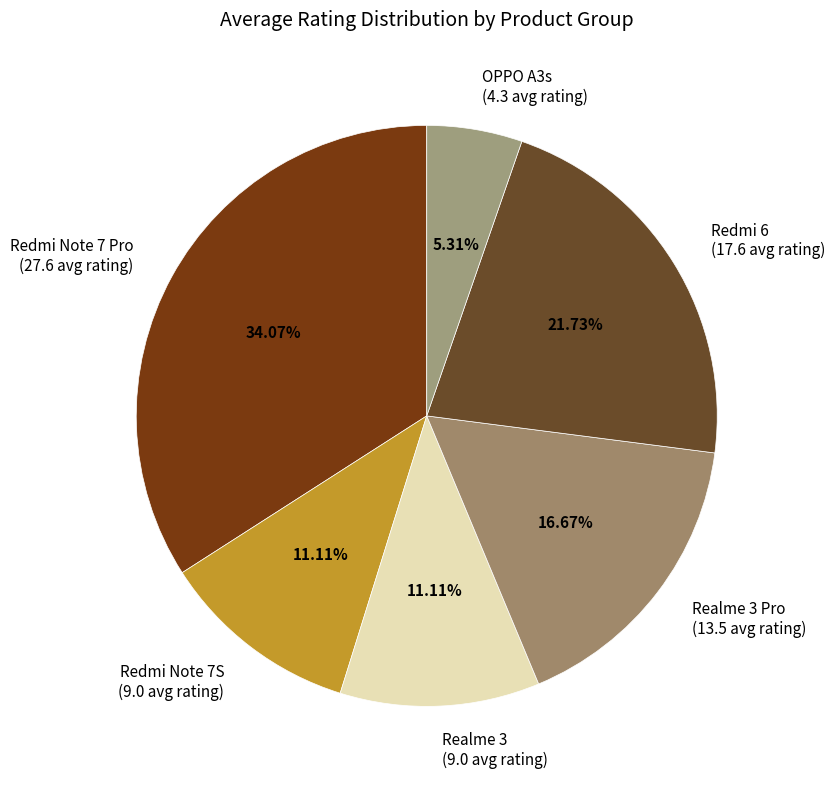

Which category has the smallest portion of the pie?

OPPO A3s (4.3 avg rating)